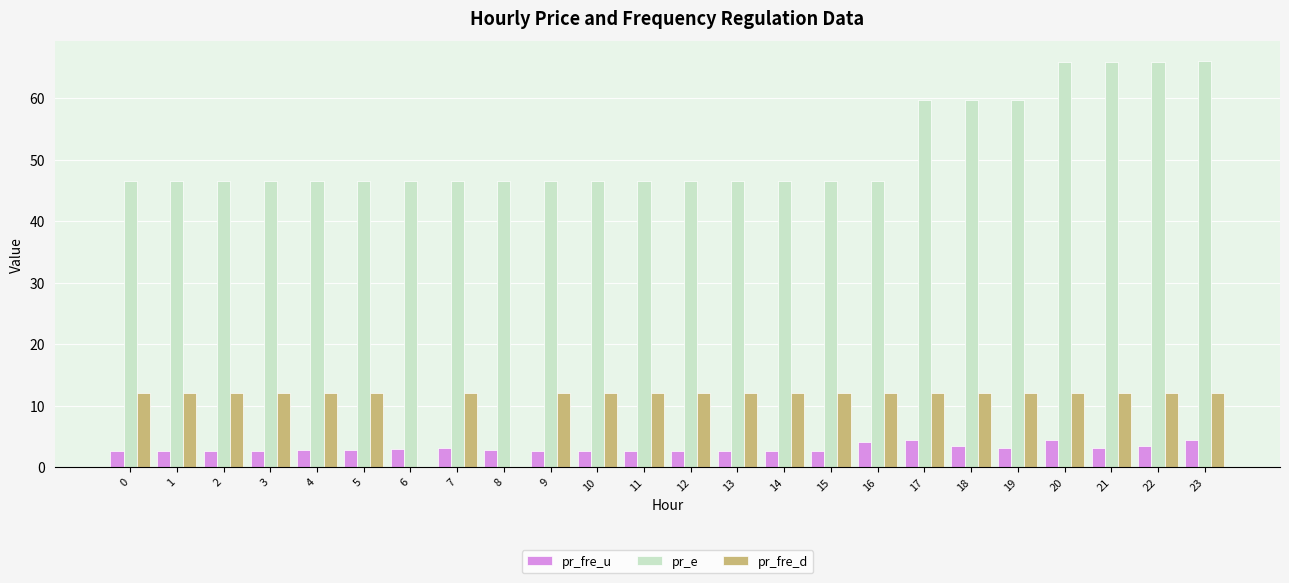

What are all the series names shown in the legend?

pr_fre_u, pr_e, pr_fre_d